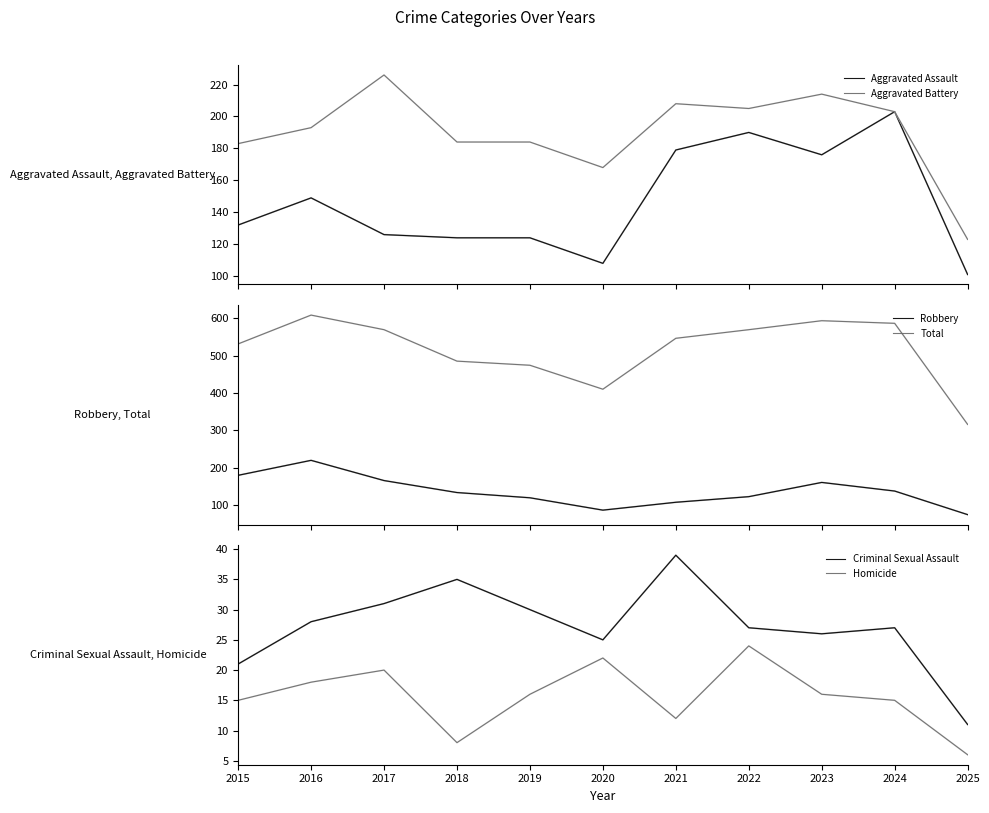

What is the sum of all Robbery values?

1512